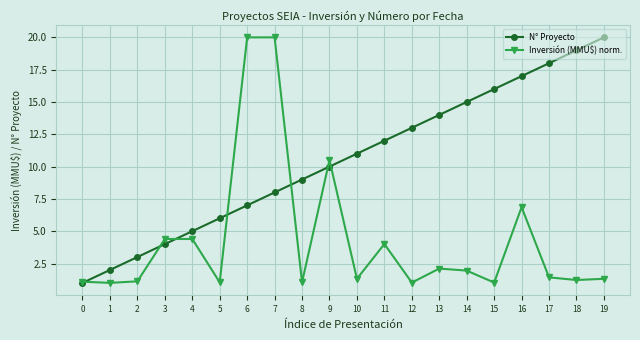

How many lines are shown in the chart?

2